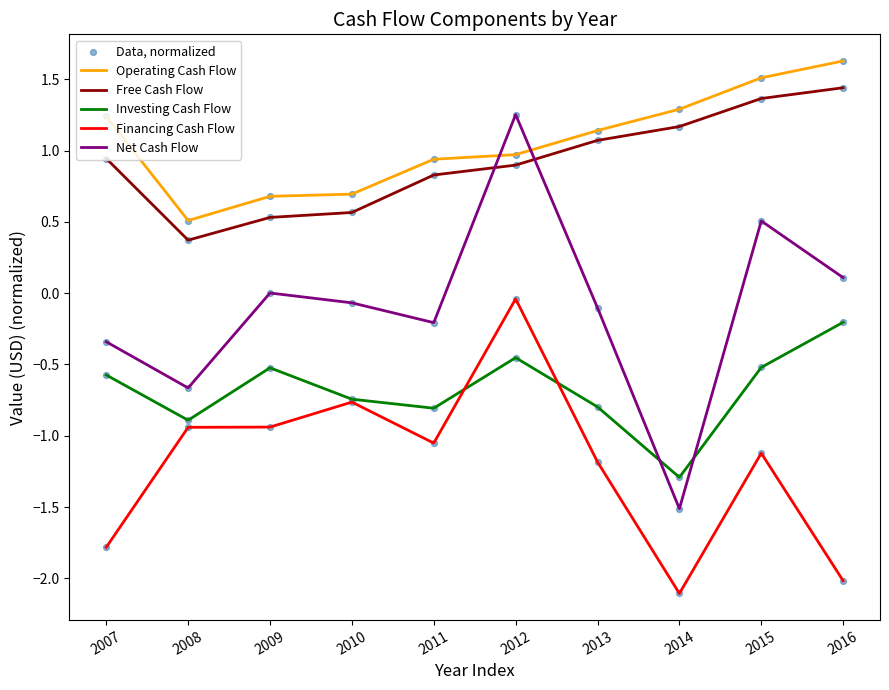

Is the value of Operating Cash Flow at 2012 greater than the value of Free Cash Flow at 2008?

Yes